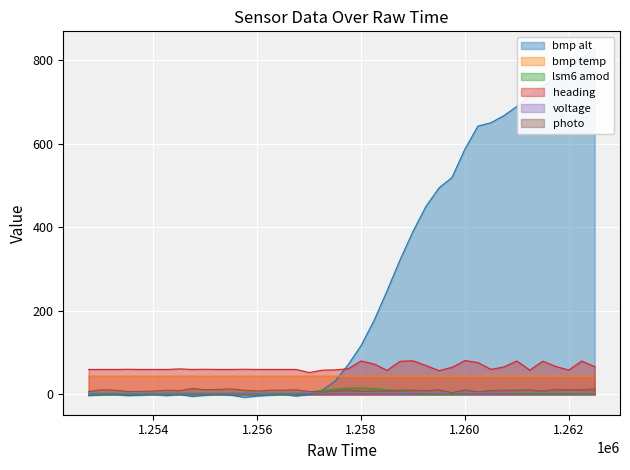

What is the minimum value for bmp temp?

43.7